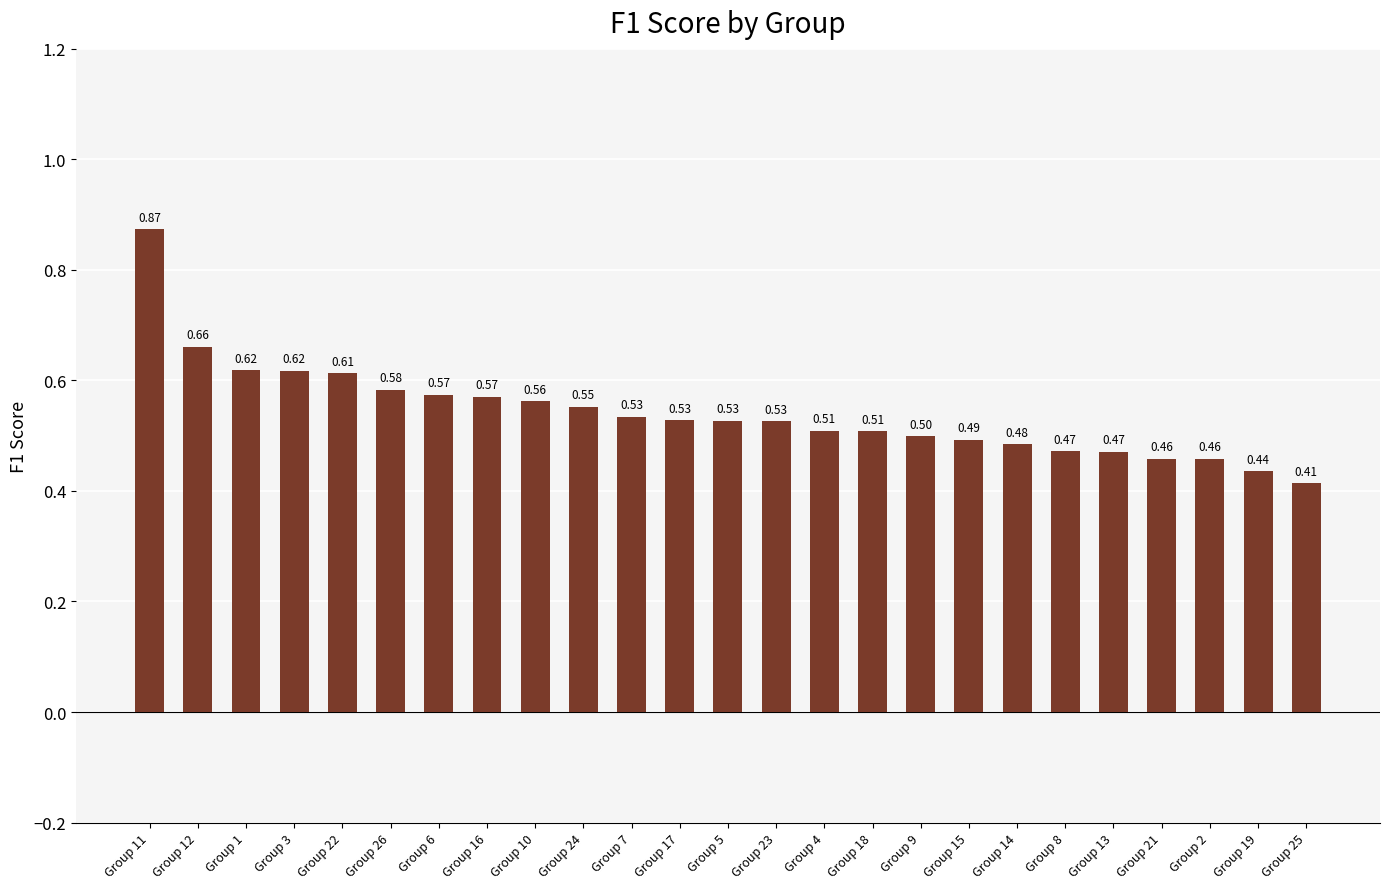

What is the label of the 10th bar from the left?

Group 24